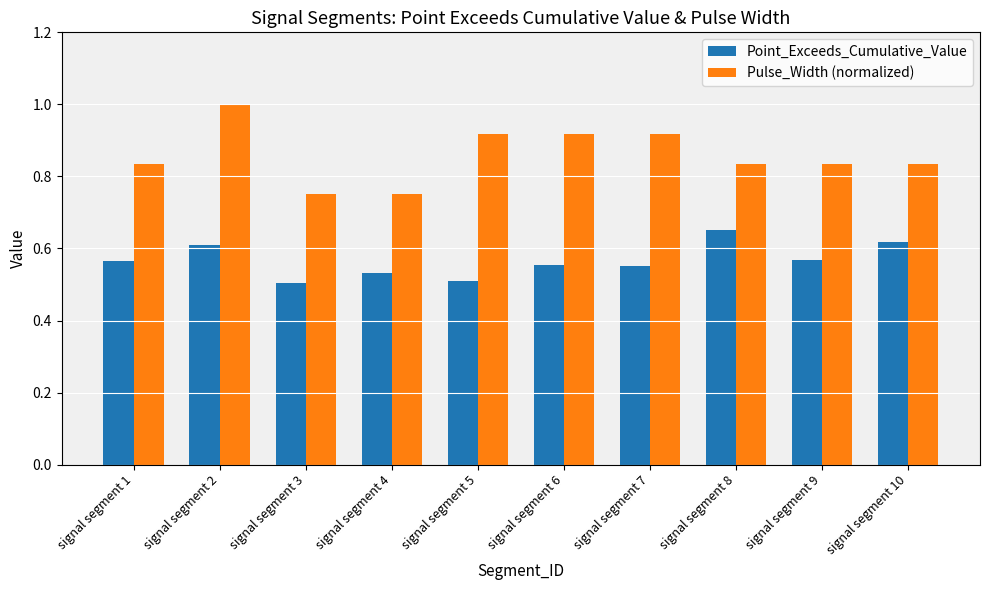

Which series changed the most between signal segment 2 and signal segment 7?

Pulse_Width (normalized)